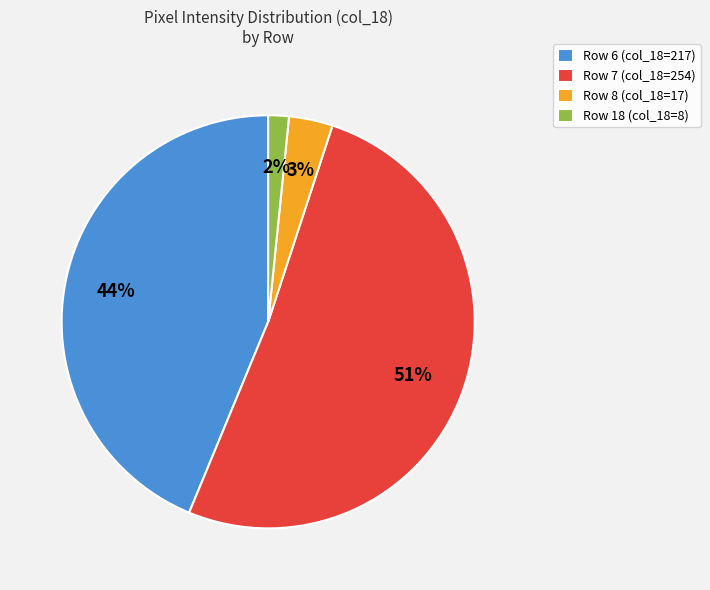

How many slices are in this pie chart?

4